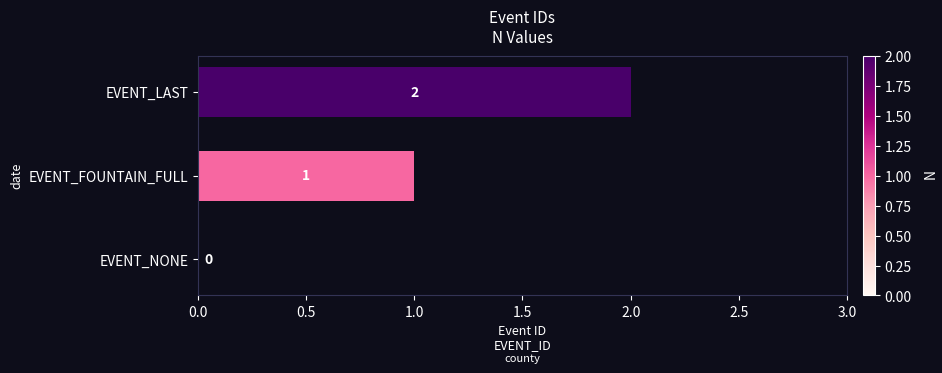

Is it true that the value at EVENT_NONE is 0?

True